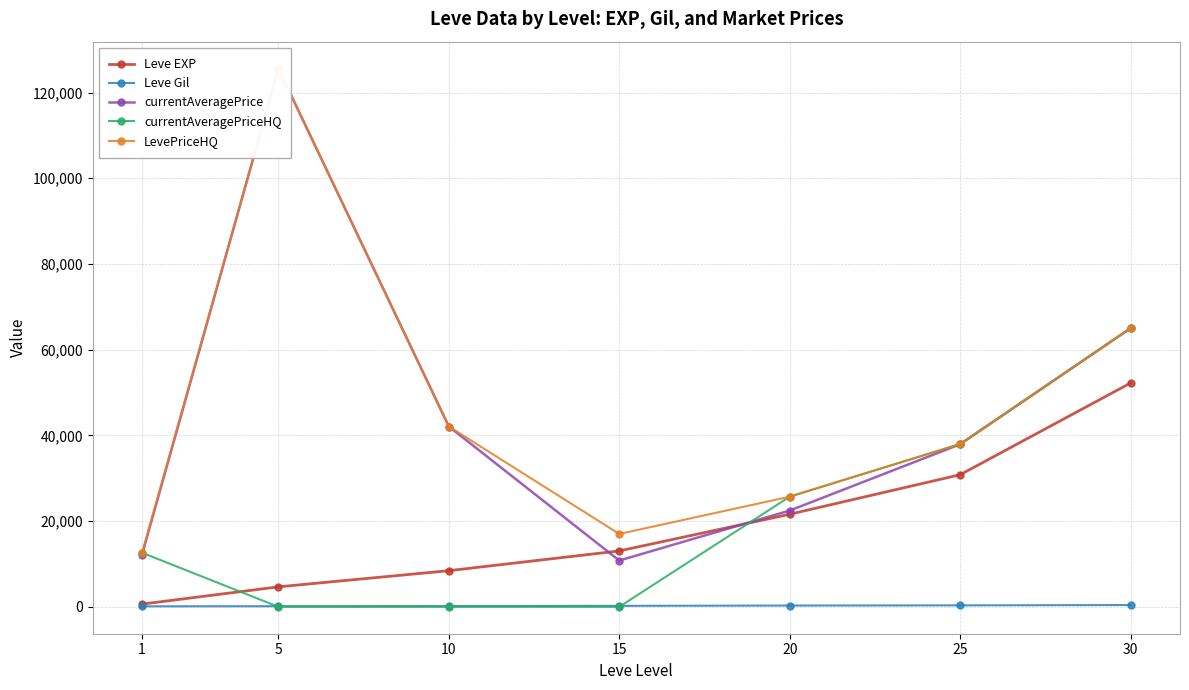

What is the spread (max minus min) of values at 15?

16999.0